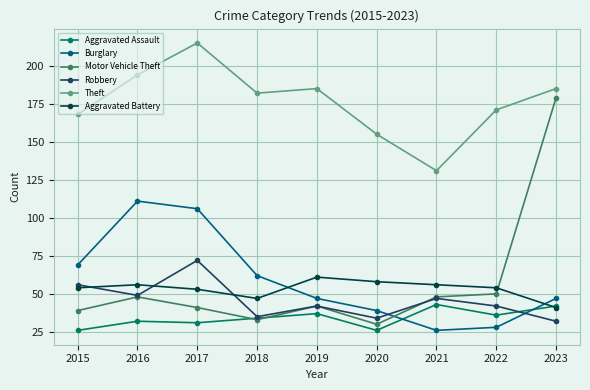

List the series in order of their peak value, lowest first.

Aggravated Assault, Aggravated Battery, Robbery, Burglary, Motor Vehicle Theft, Theft